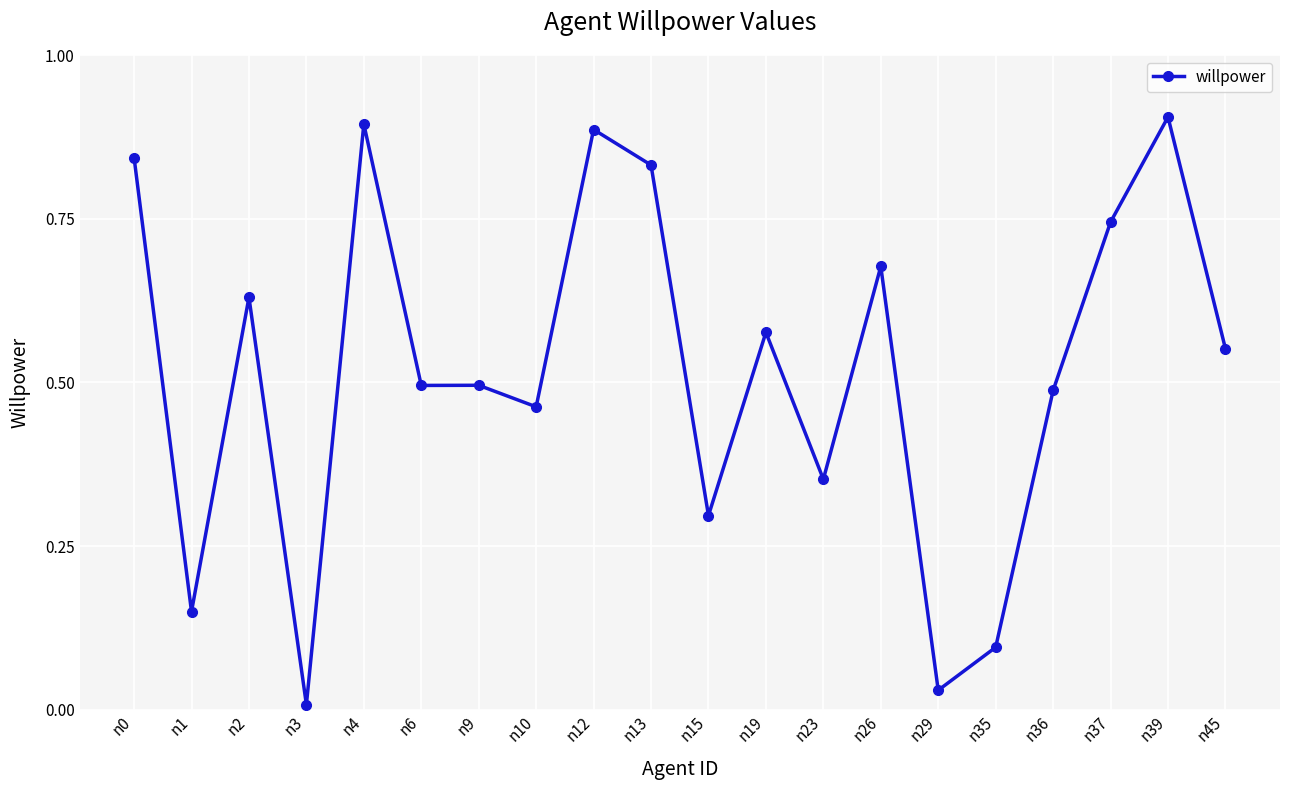

The chart shows a value of 1.3 at n12. True or false?

False